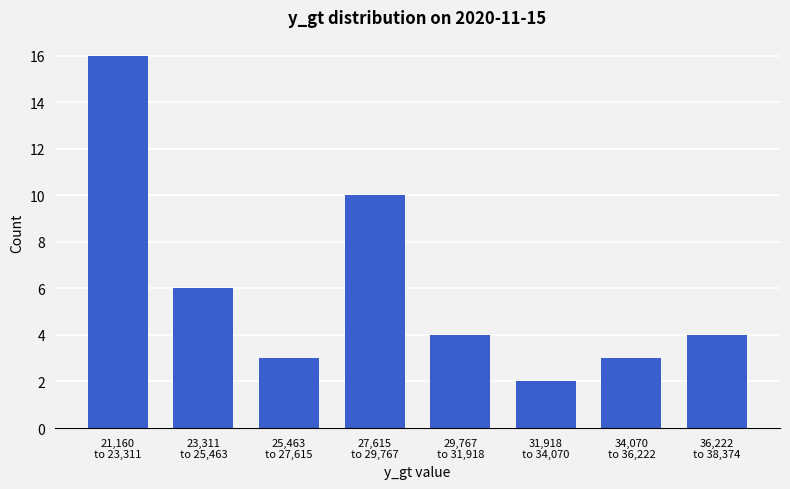

Reading left to right, list all the values displayed in this chart.

16	6	3	10	4	2	3	4